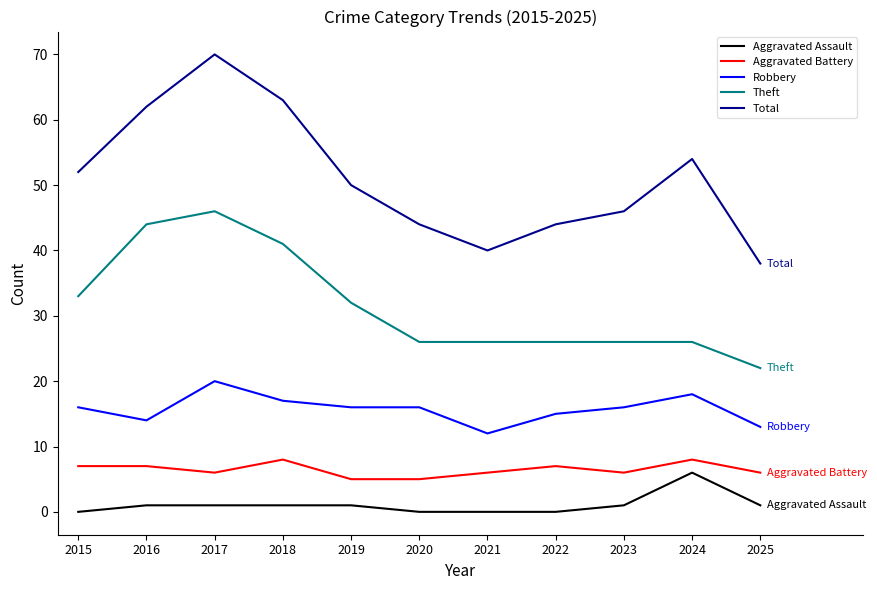

Rank the series by their maximum value, from highest to lowest.

Total, Theft, Robbery, Aggravated Battery, Aggravated Assault